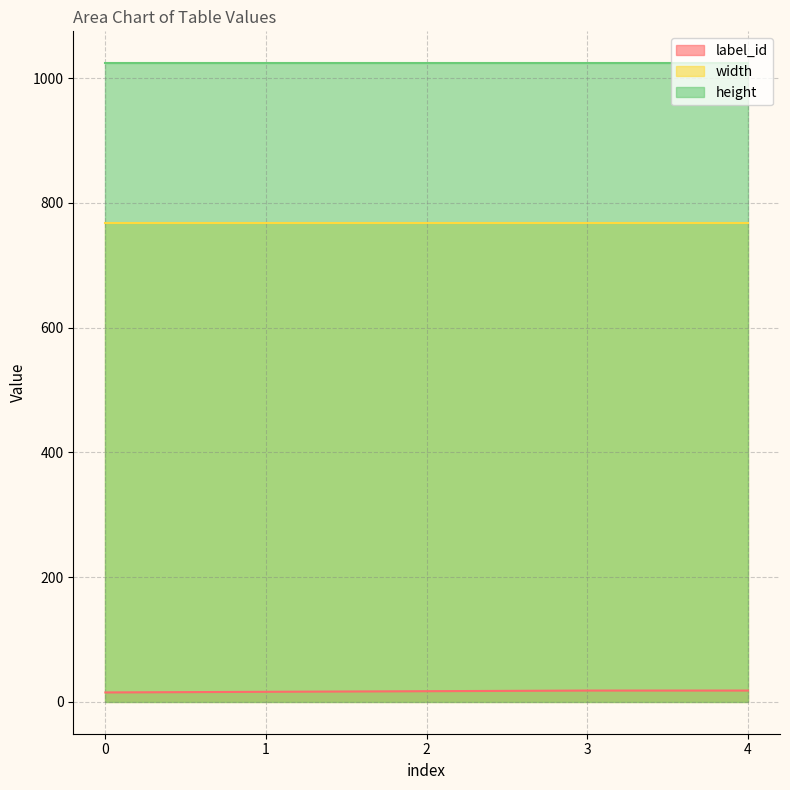

Which series has the widest spread of values?

label_id